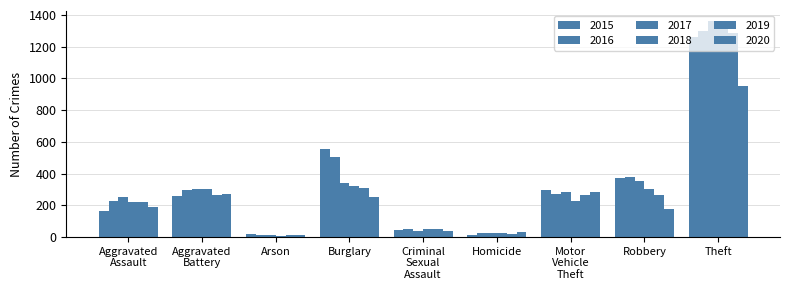

The 2016 series shows 12 at Homicide. True or false?

False